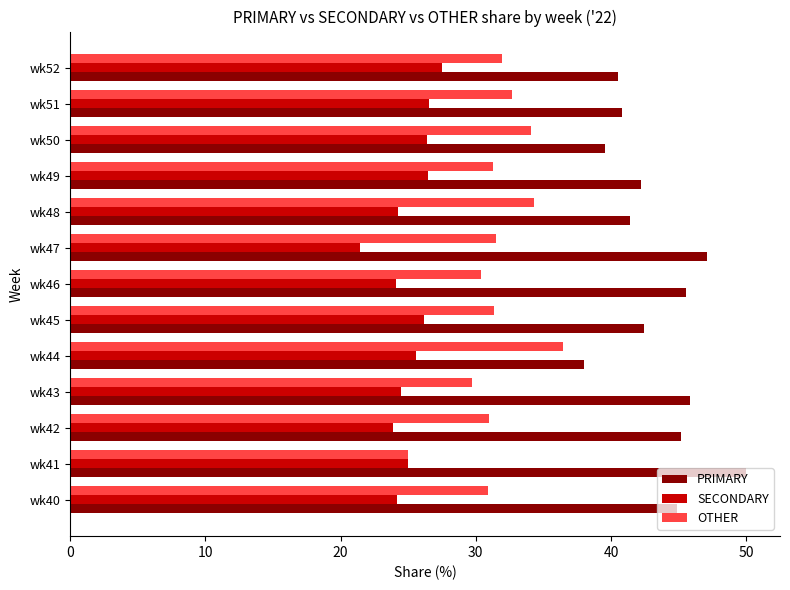

What are all the series names shown in the legend?

PRIMARY, SECONDARY, OTHER